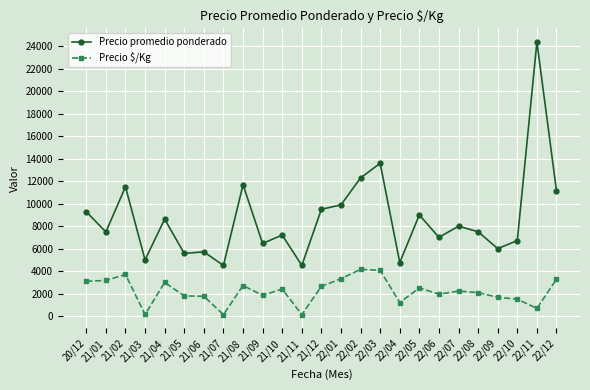

The Precio promedio ponderado series shows 5715 at 21/06. True or false?

True